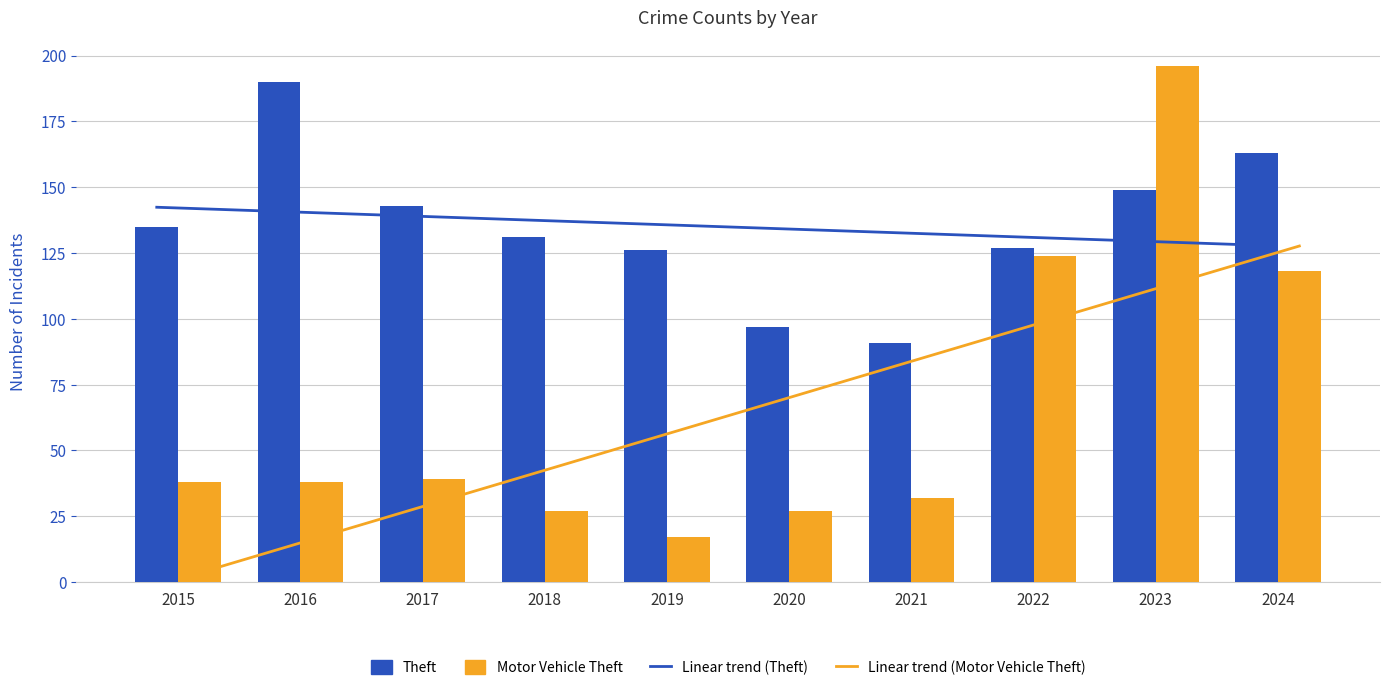

Is the value of Motor Vehicle Theft at 2023 greater than the value of Theft at 2017?

Yes